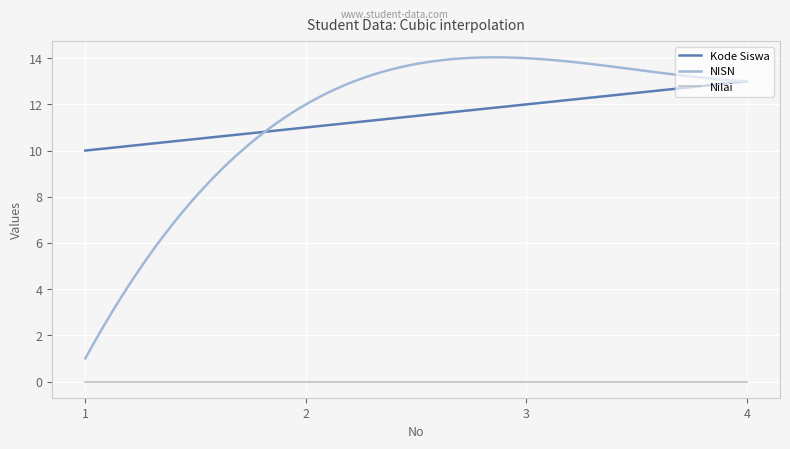

Rank the categories by Nilai value from lowest to highest.

1, 2, 3, 4